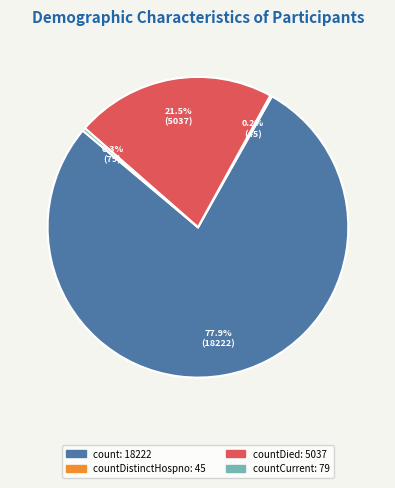

Is there any slice that represents more than half of the pie?

Yes